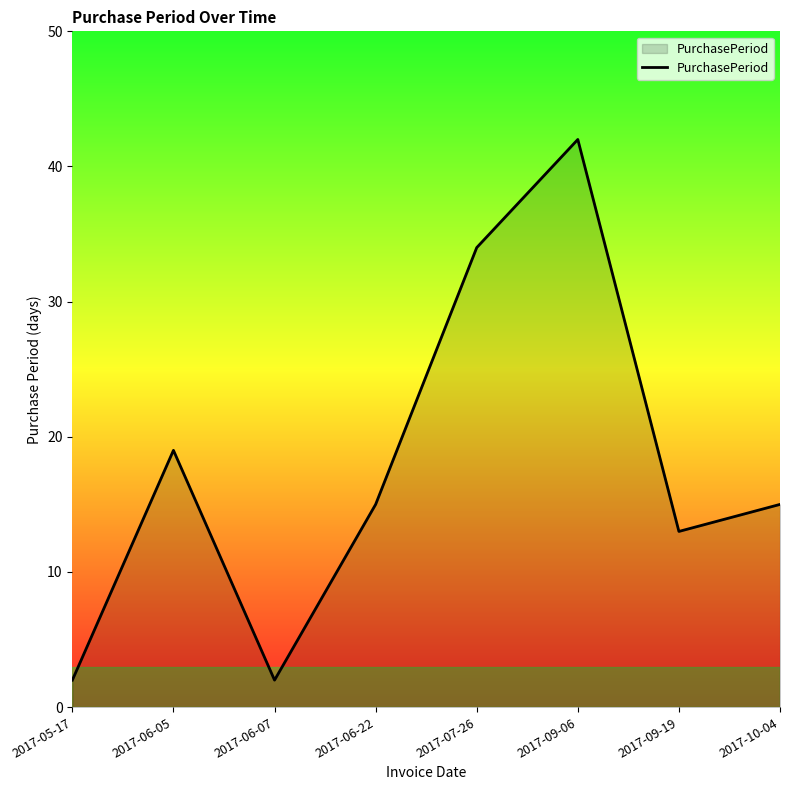

Where is the first local maximum?

2017-06-05